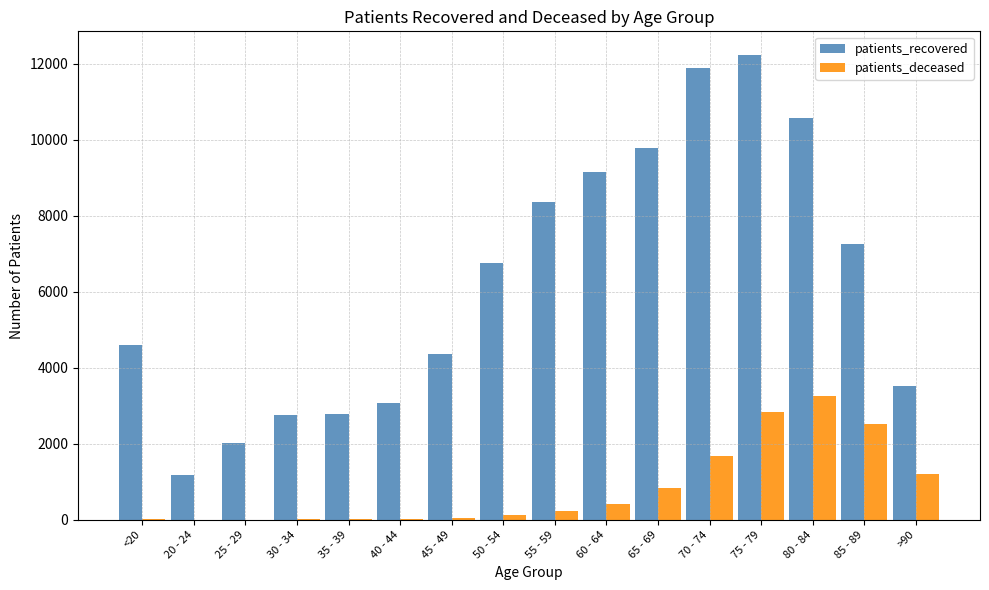

At which category does the chart reach its peak across all series?

75 - 79